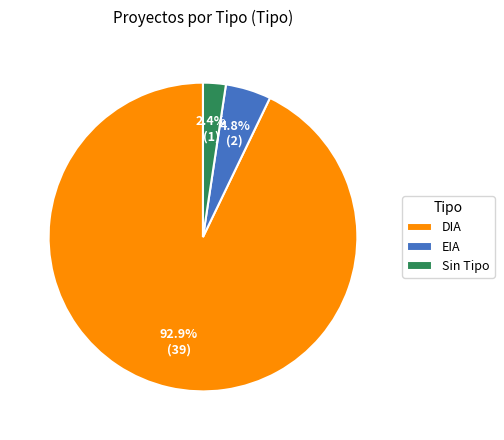

Is EIA the majority of the pie?

No